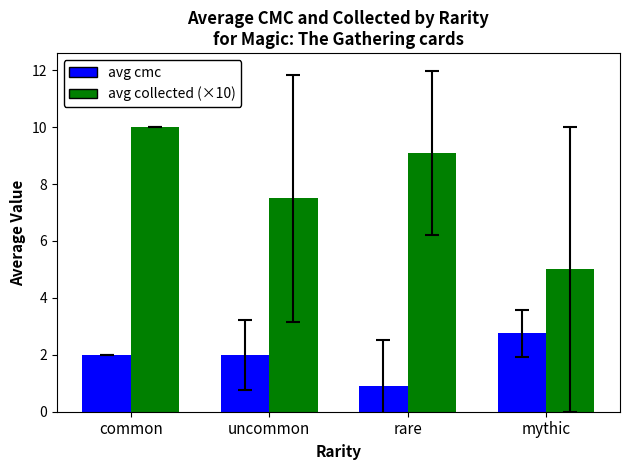

How many groups of bars are there?

4